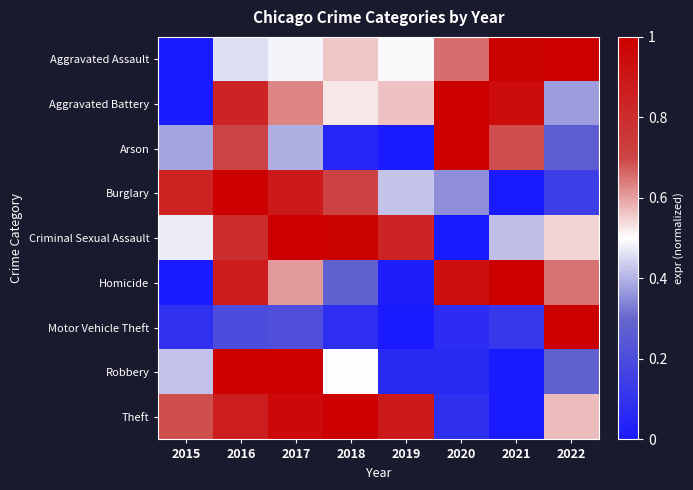

Which category has the highest value across all series?

2018